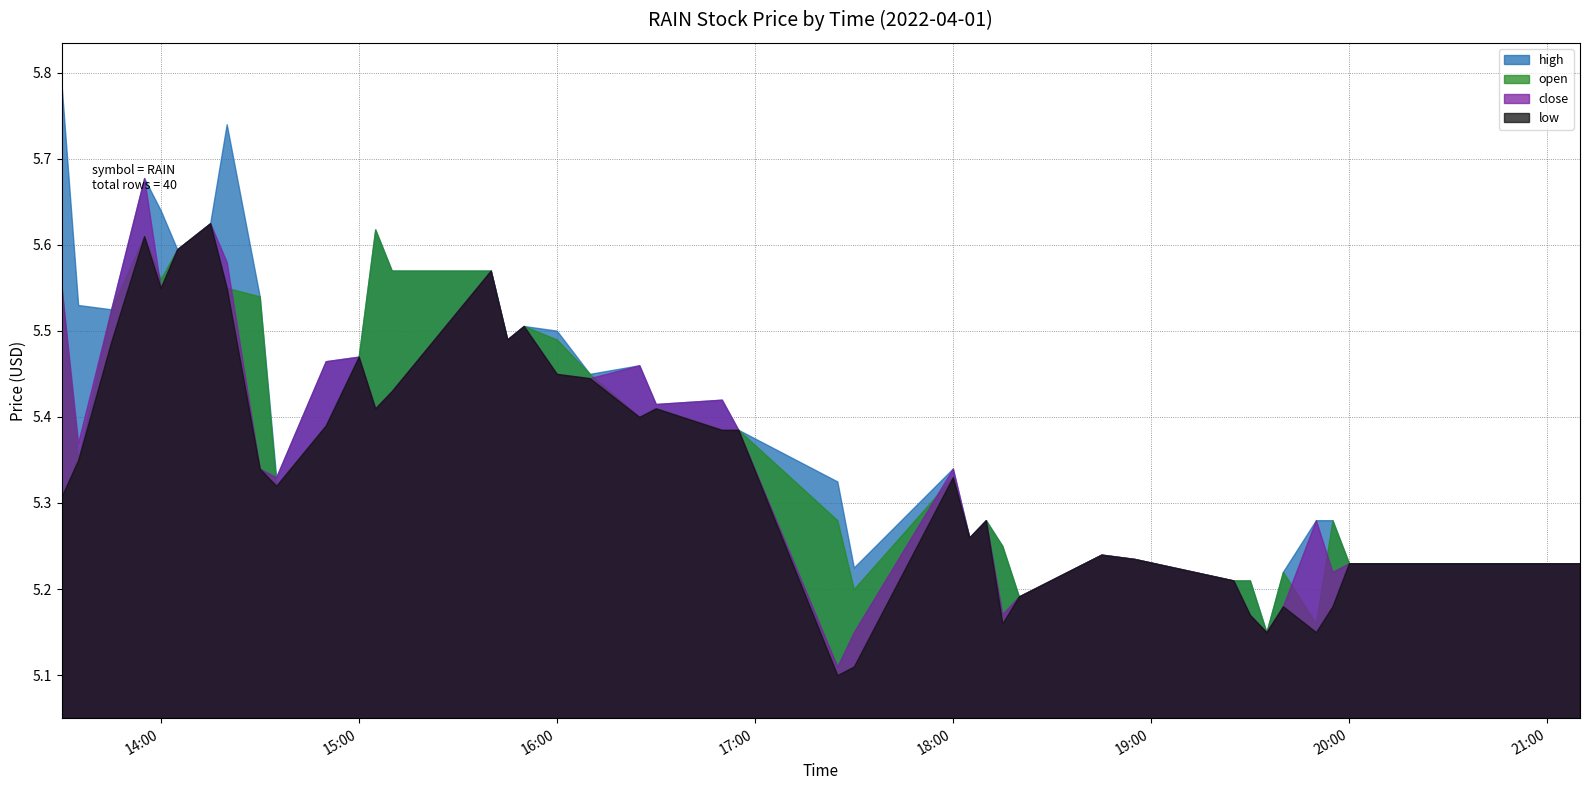

How many lines are shown in the chart?

4